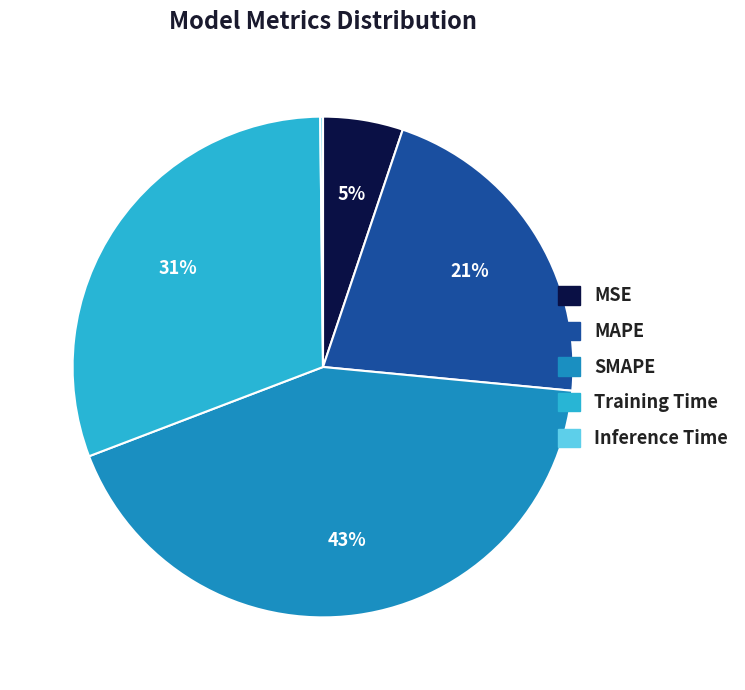

Combined, do Training Time and SMAPE account for over 50%?

Yes